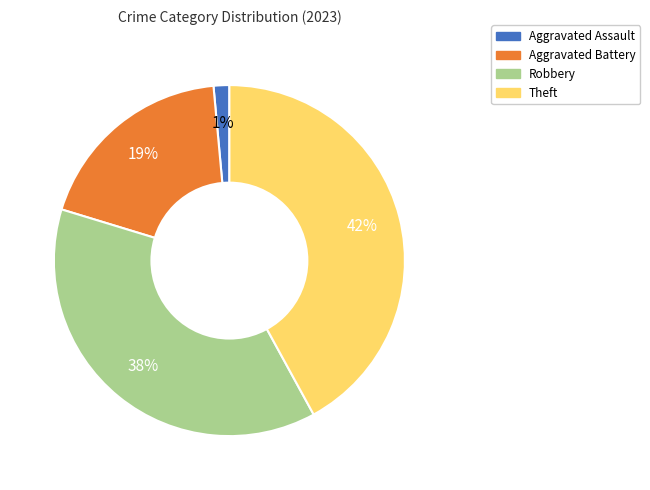

Rank the categories by value from highest to lowest.

Theft, Robbery, Aggravated Battery, Aggravated Assault